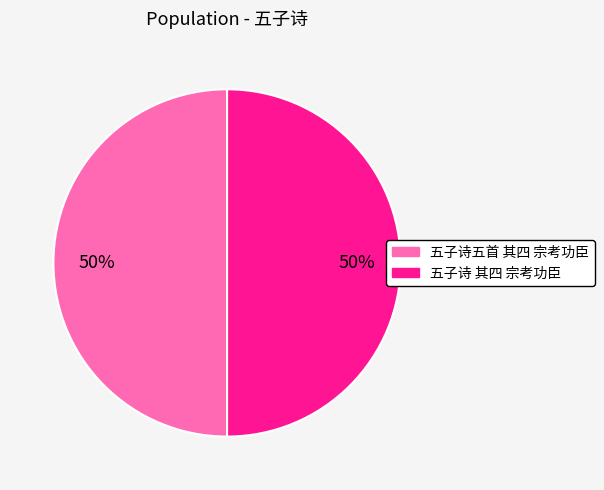

To the nearest percent, what portion does 五子诗五首 其四 宗考功臣 represent?

50%